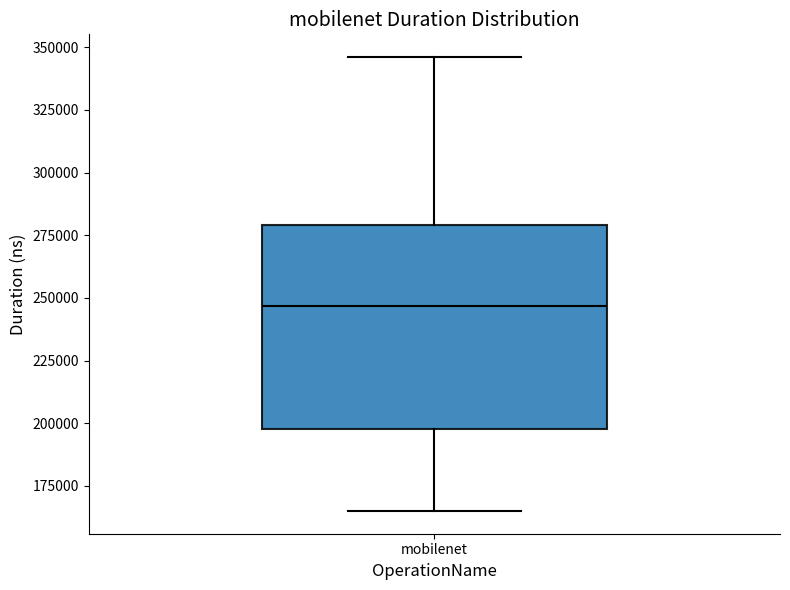

Transcribe this box plot: give where the median line is, the range the box spans, and where the two whiskers end, as read against the y-axis. The values are not printed on the chart, so give them approximately, as read against the axis.

median 245000, box 200000 to 280000, whiskers 165000 to 345000